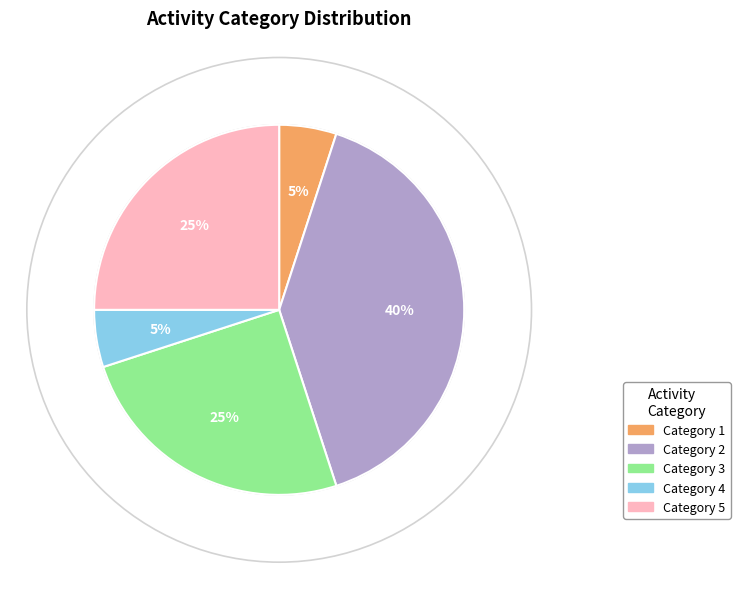

Does any single category account for the majority?

No